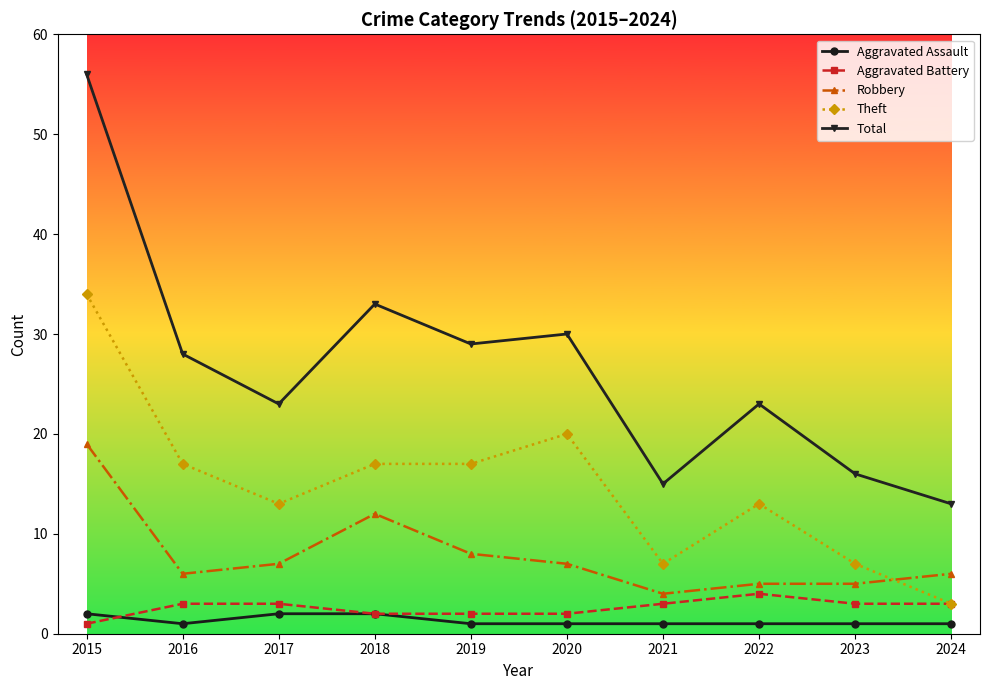

What is the total value across all series at 2023?

32